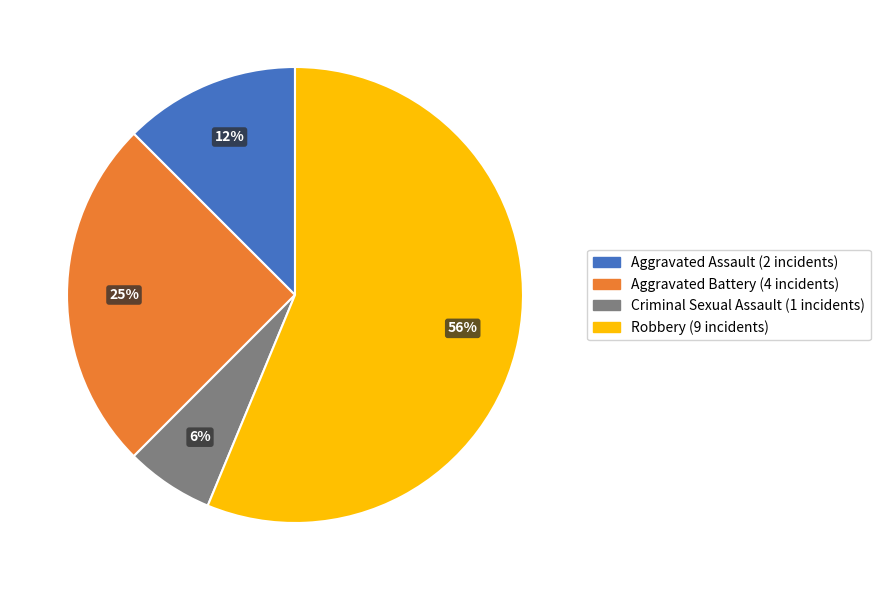

Do Robbery and Aggravated Assault together represent more than half of the pie?

Yes